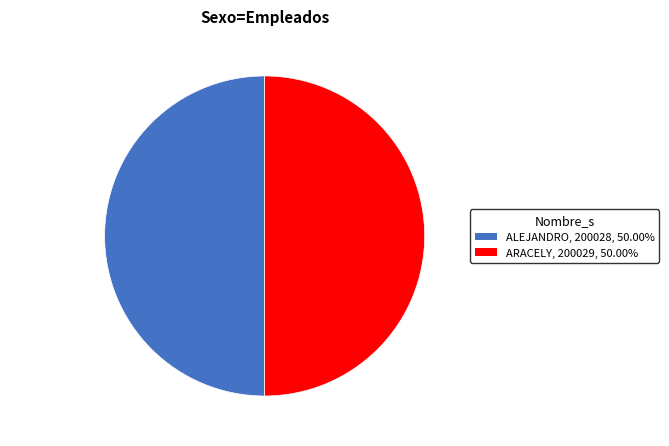

Approximately how many times larger is the value at ARACELY compared to ALEJANDRO?

1.0